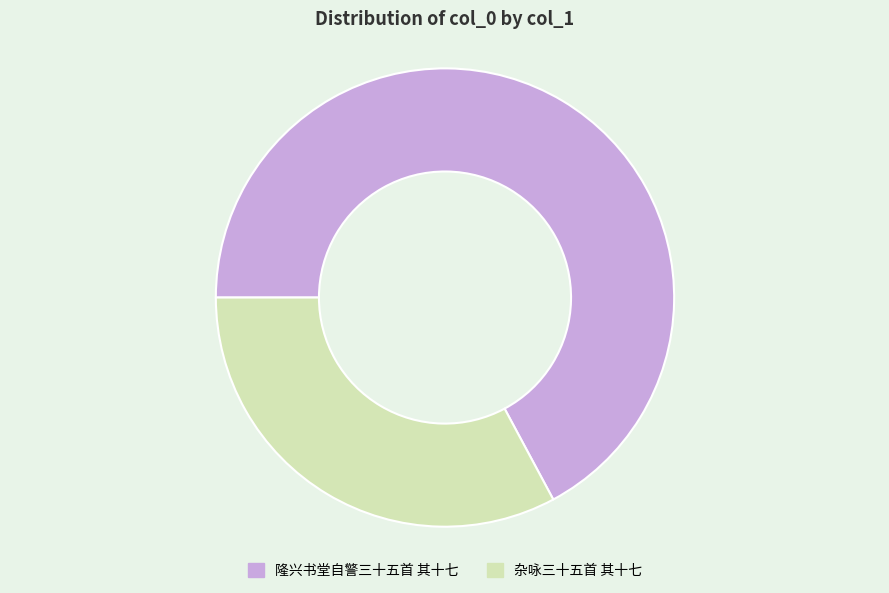

What is the majority slice?

隆兴书堂自警三十五首 其十七